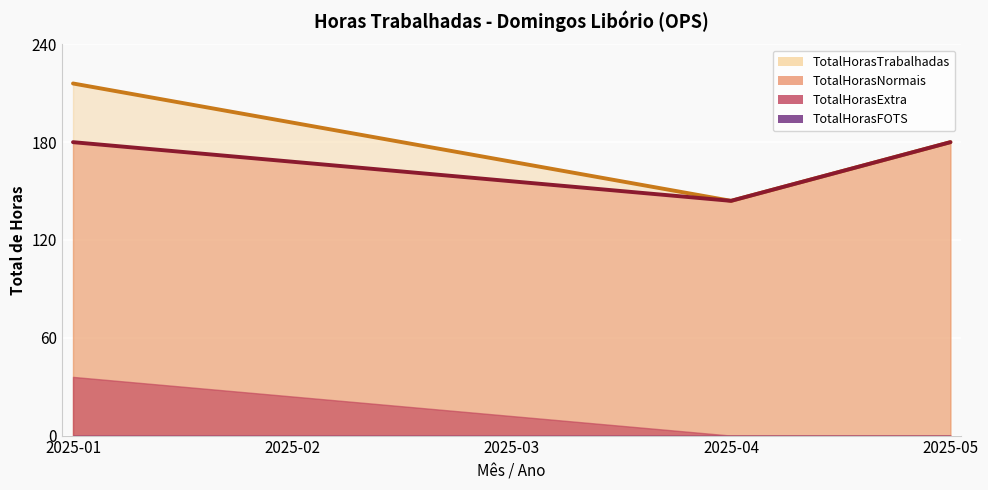

True or false: TotalHorasNormais has more than 2 interior local peaks.

False